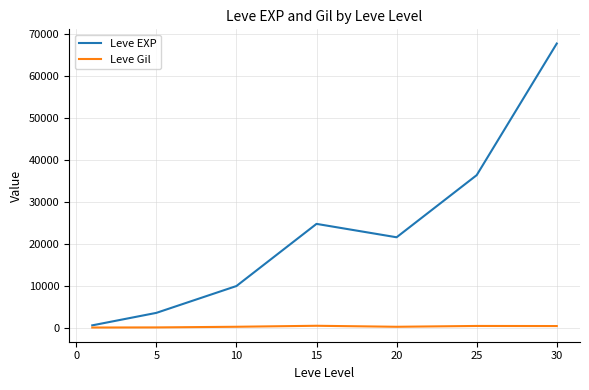

Which series has the largest total across all categories?

Leve EXP